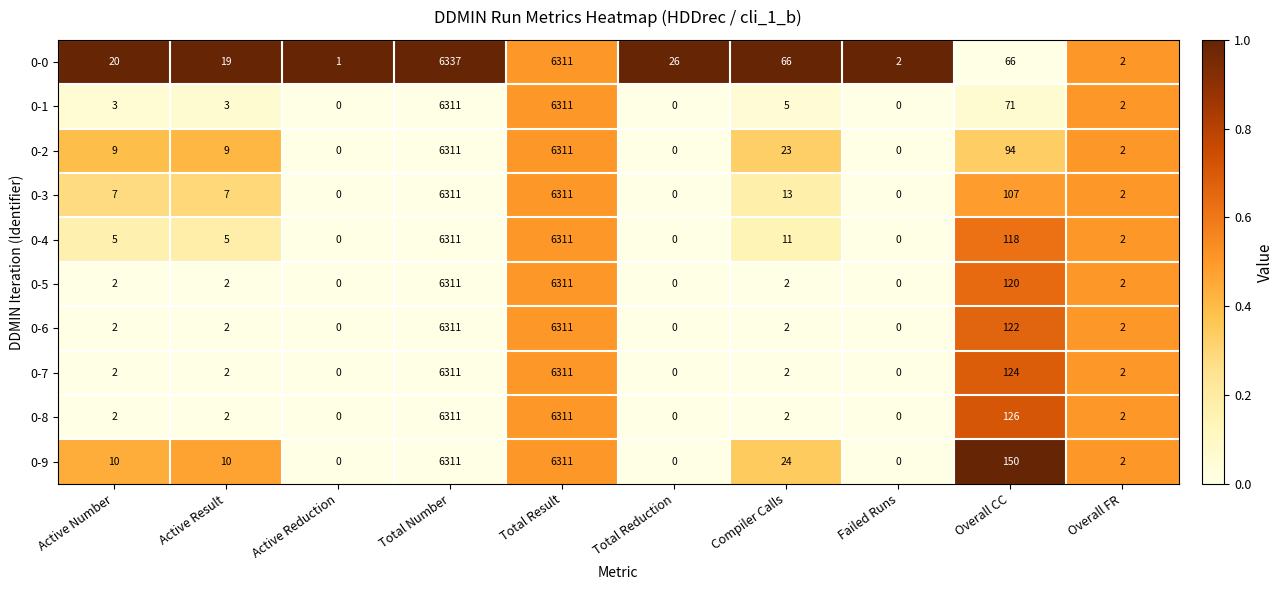

What is the difference between the highest and lowest values at Total Reduction?

26